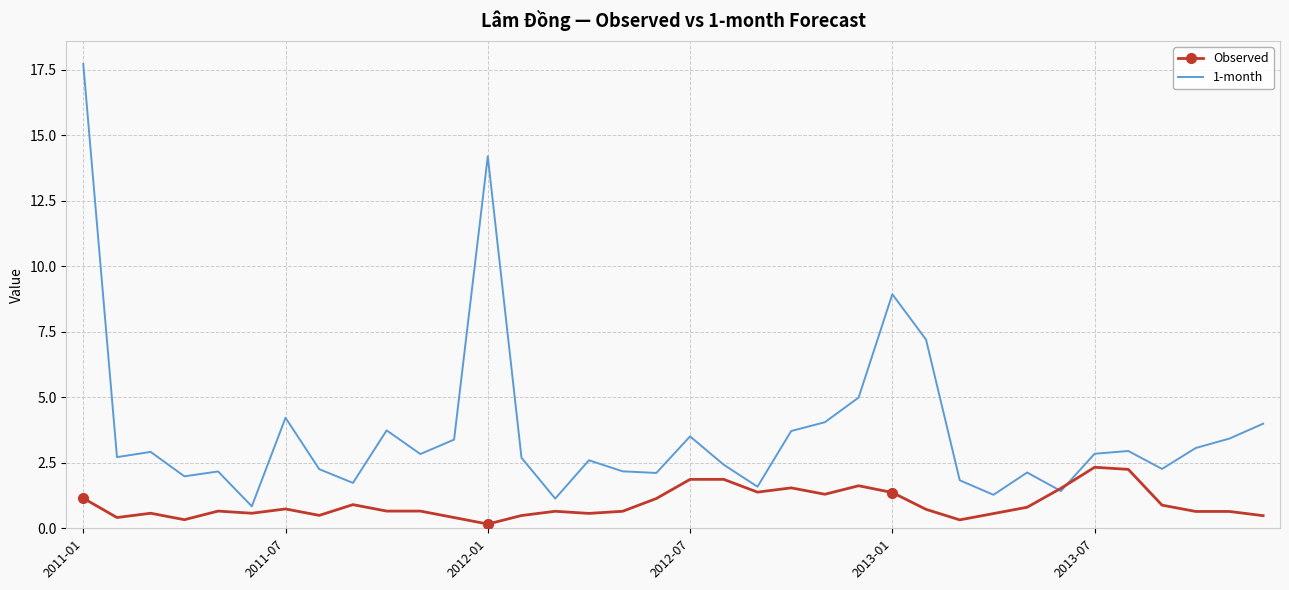

Rank the series by their average value, from highest to lowest.

1-month, Observed